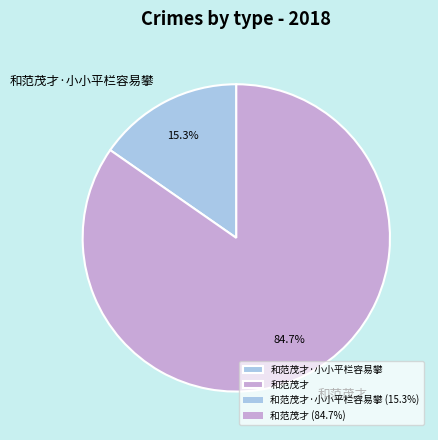

How many segments does this pie chart have?

2